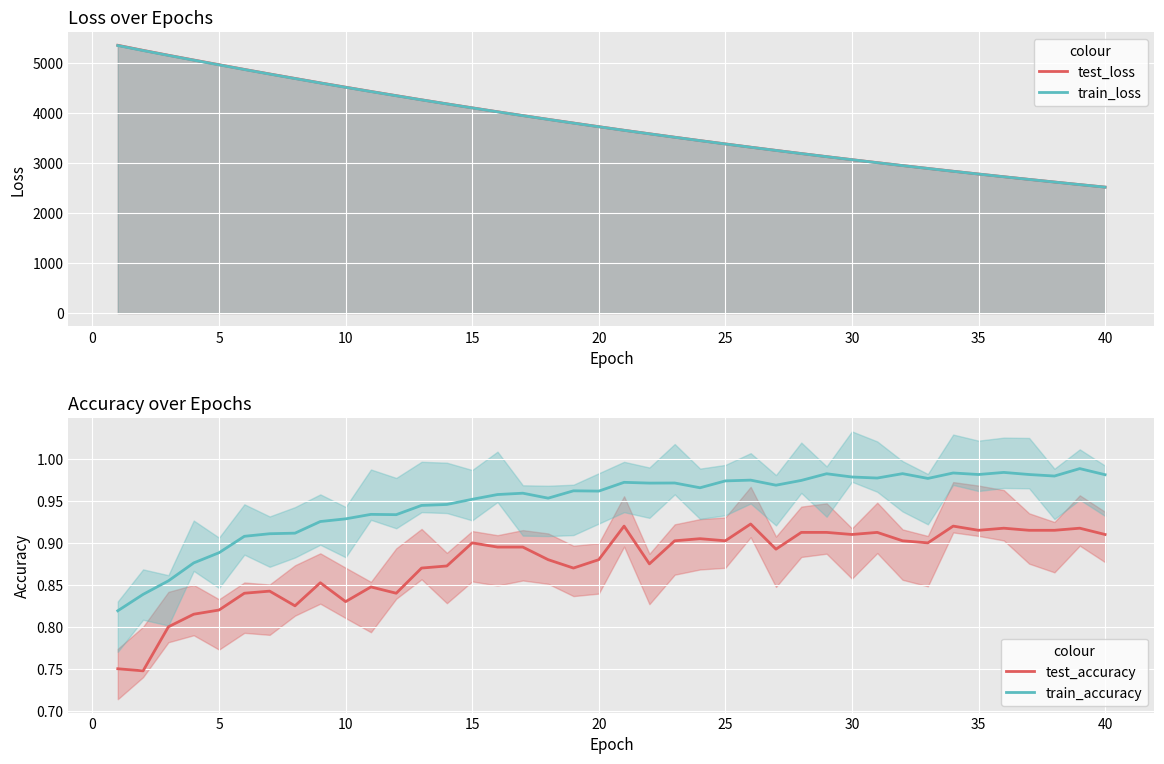

True or false: train_loss and train_accuracy intersect in this chart.

False